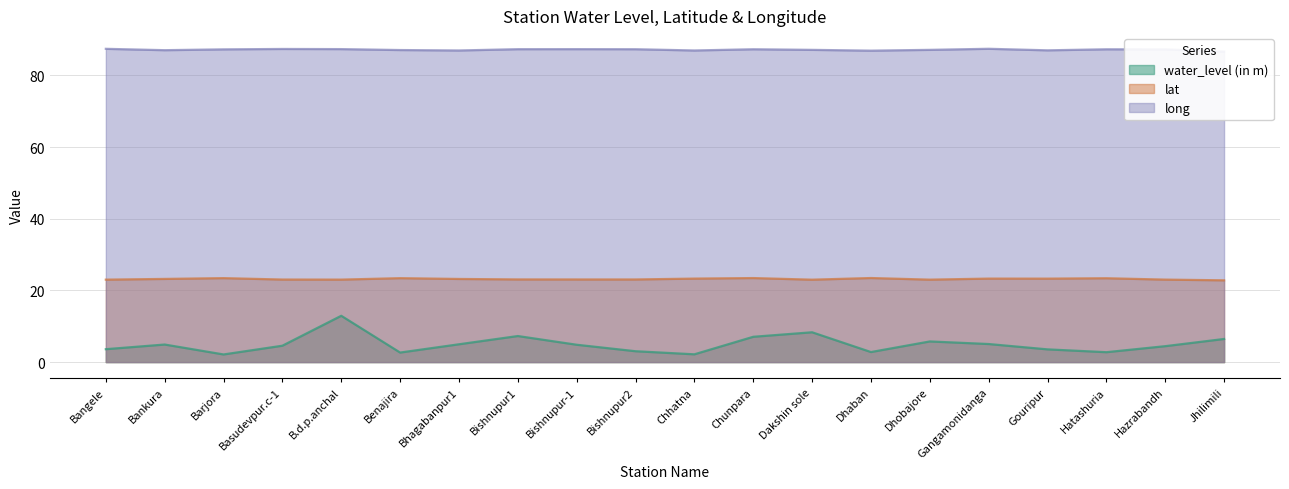

True or false: long has more than 0 interior local peaks.

True